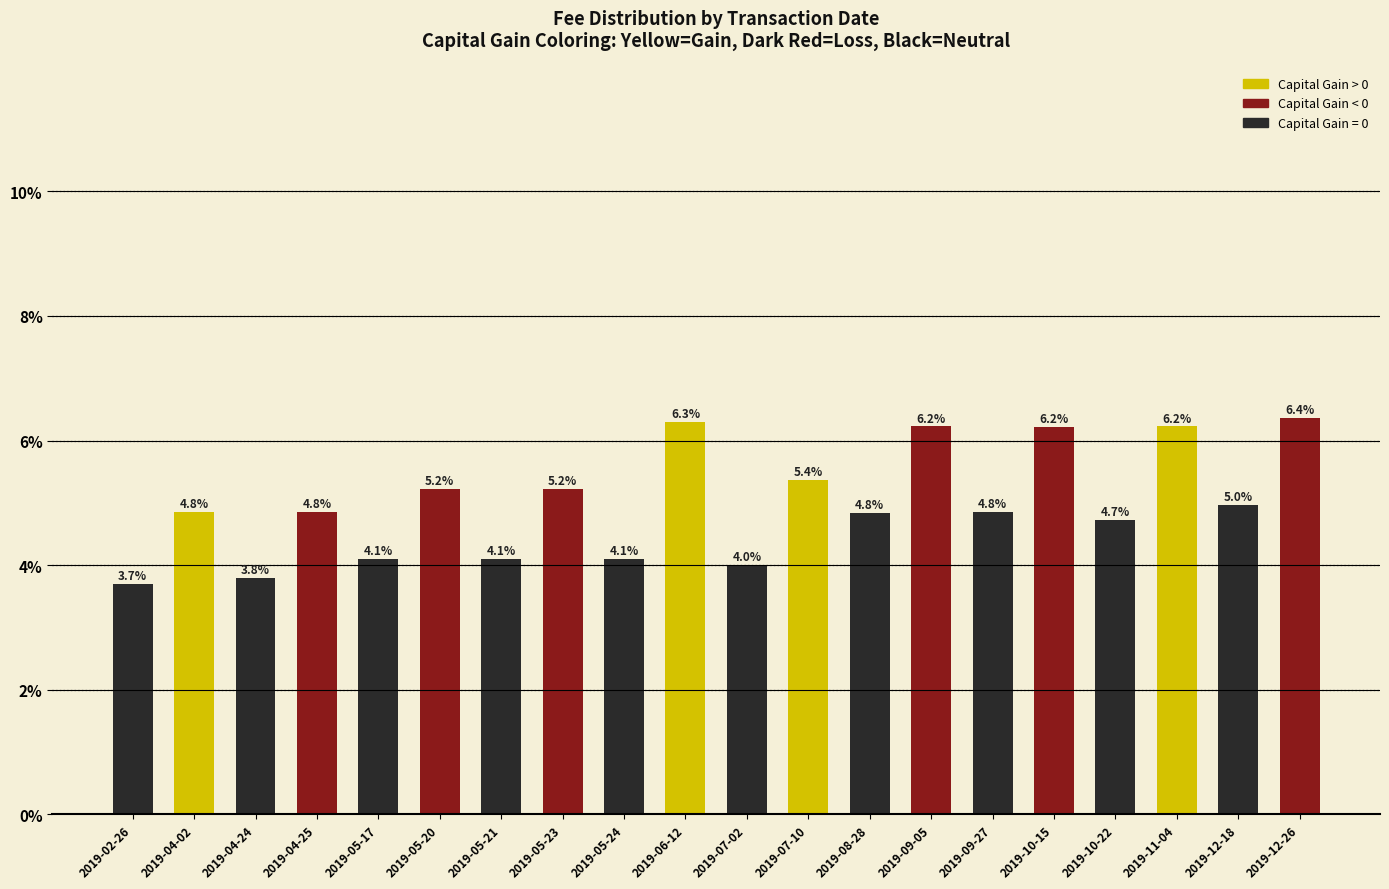

What is the maximum value shown in the chart?

6.4